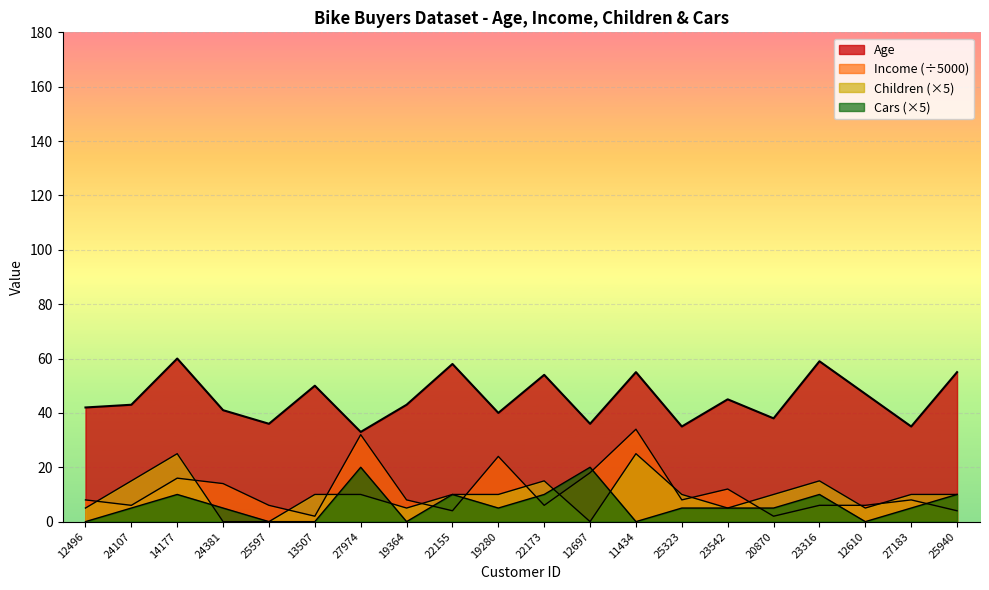

List the series in order of their peak value, highest first.

Age, Income, Children, Cars